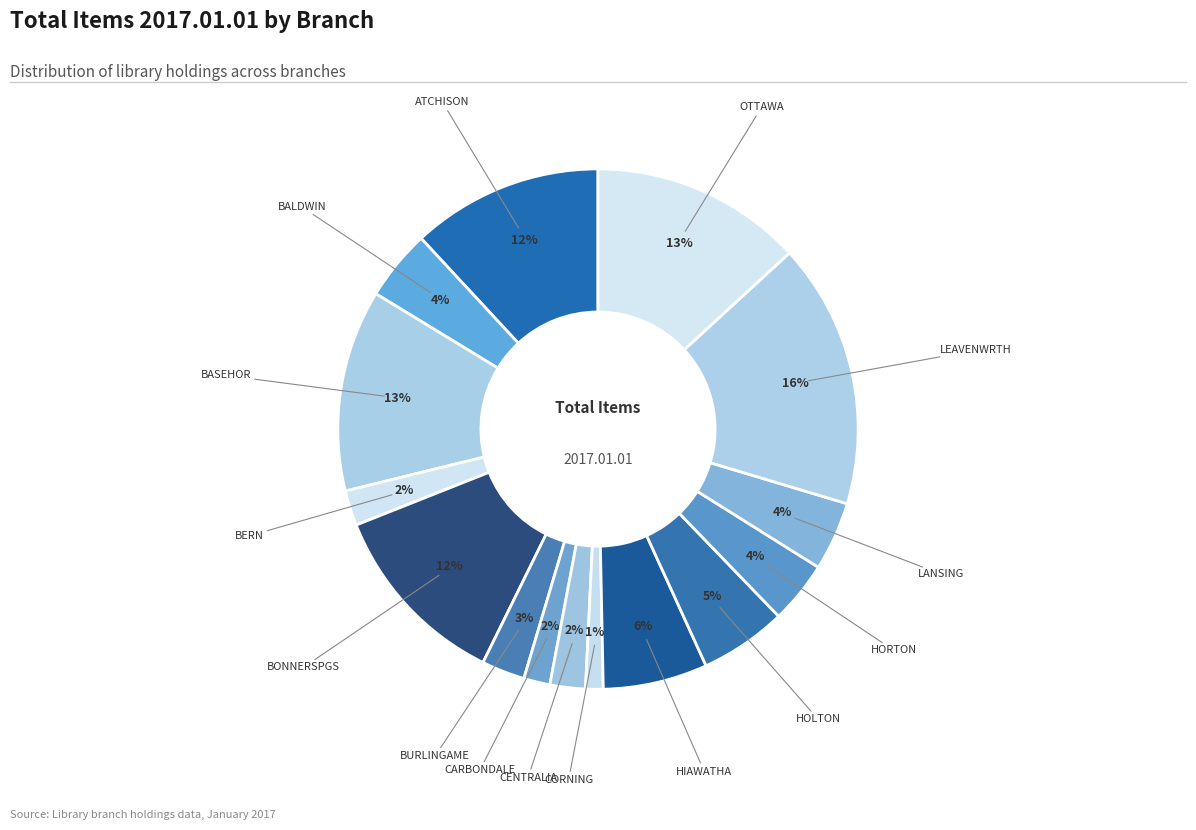

How many segments does this pie chart have?

15